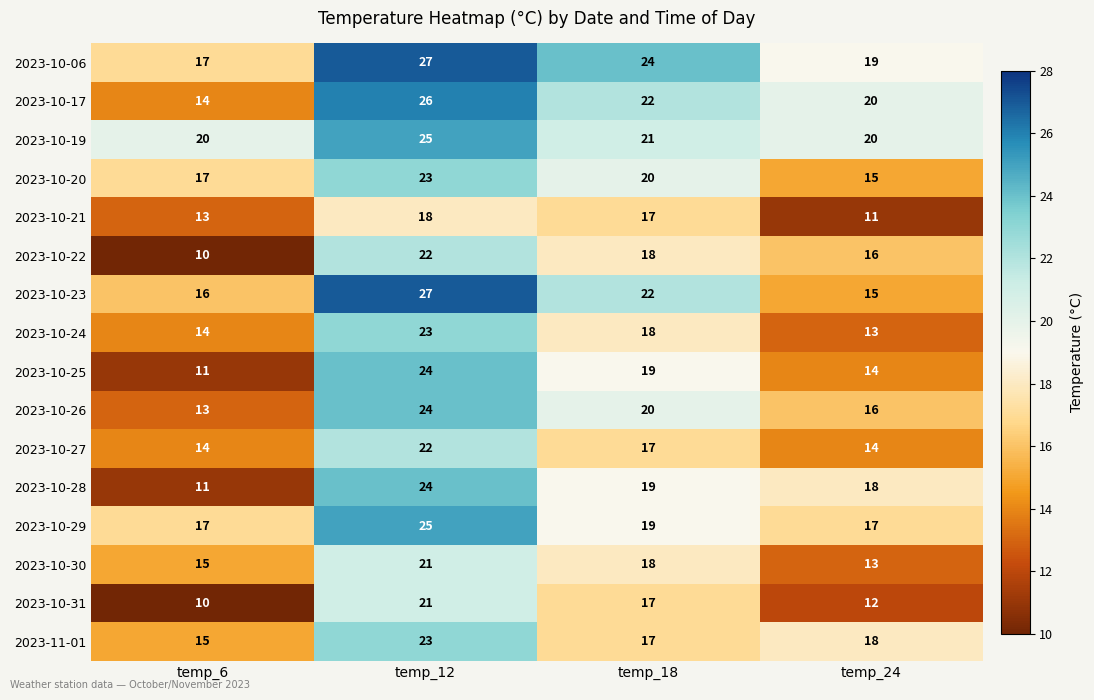

What is the total value across all series at temp_12?

375